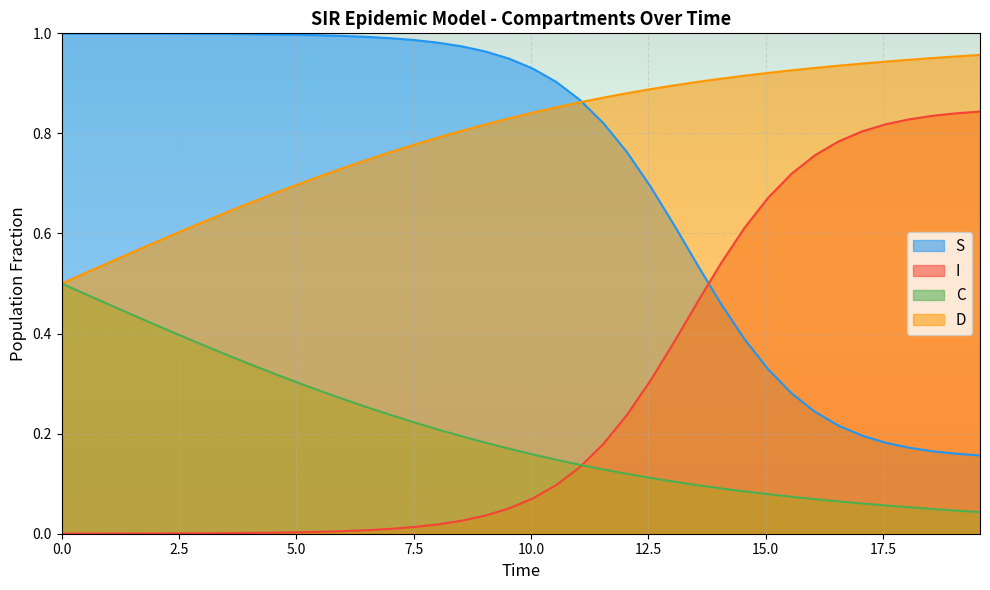

Rank the series by their maximum value, from lowest to highest.

C, I, D, S